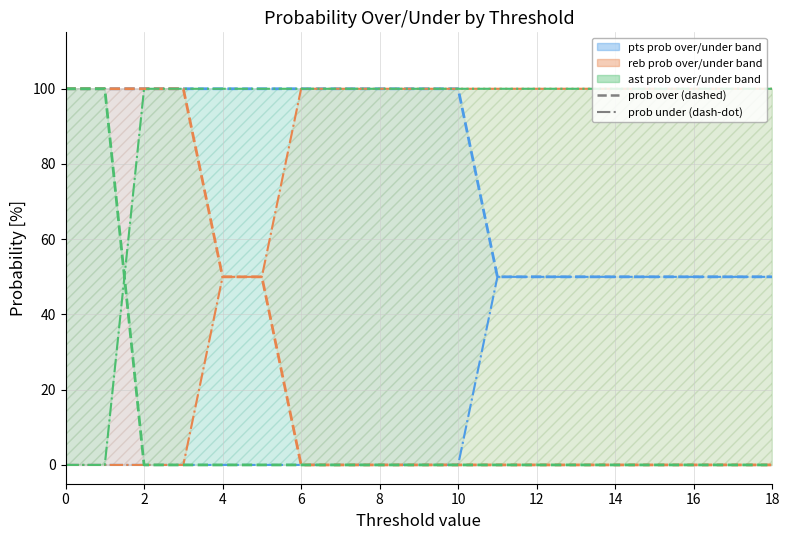

Reading right to left, what are all the values shown in this chart?

pts prob over: 50	50	50	50	50	50	50	50	100	100	100	100	100	100	100	100	100	100	100
pts prob under: 50	50	50	50	50	50	50	50	0	0	0	0	0	0	0	0	0	0	0
reb prob over: 0	0	0	0	0	0	0	0	0	0	0	0	0	50	50	100	100	100	100
reb prob under: 100	100	100	100	100	100	100	100	100	100	100	100	100	50	50	0	0	0	0
ast prob over: 0	0	0	0	0	0	0	0	0	0	0	0	0	0	0	0	0	100	100
ast prob under: 100	100	100	100	100	100	100	100	100	100	100	100	100	100	100	100	100	0	0